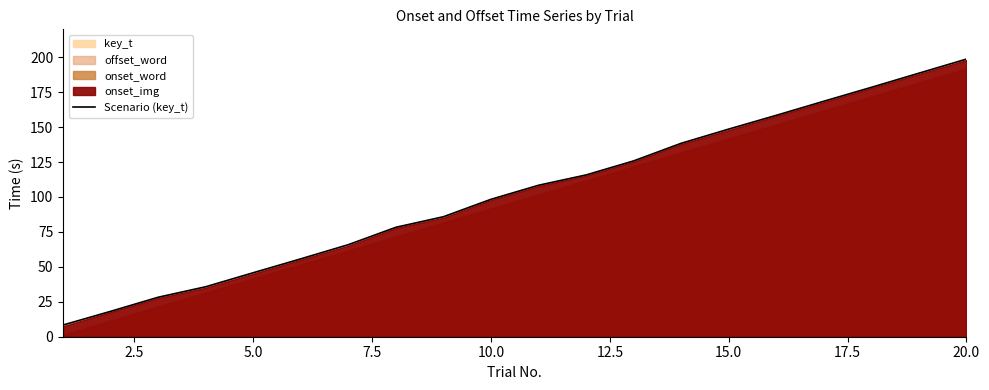

What is the minimum value for Scenario (key_t)?

8.4